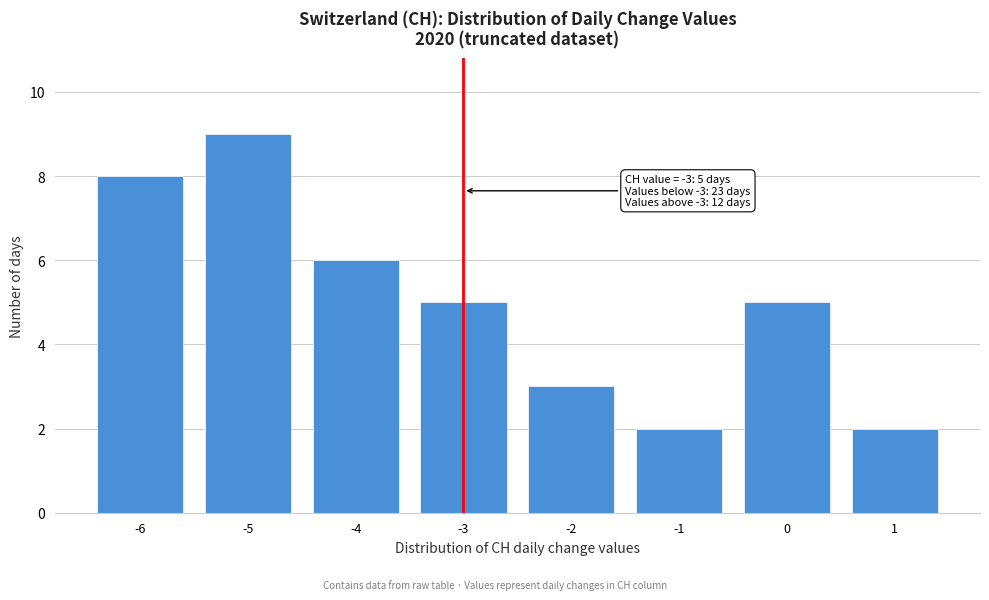

Reading left to right, what are all the values shown in this chart?

8	9	6	5	3	2	5	2